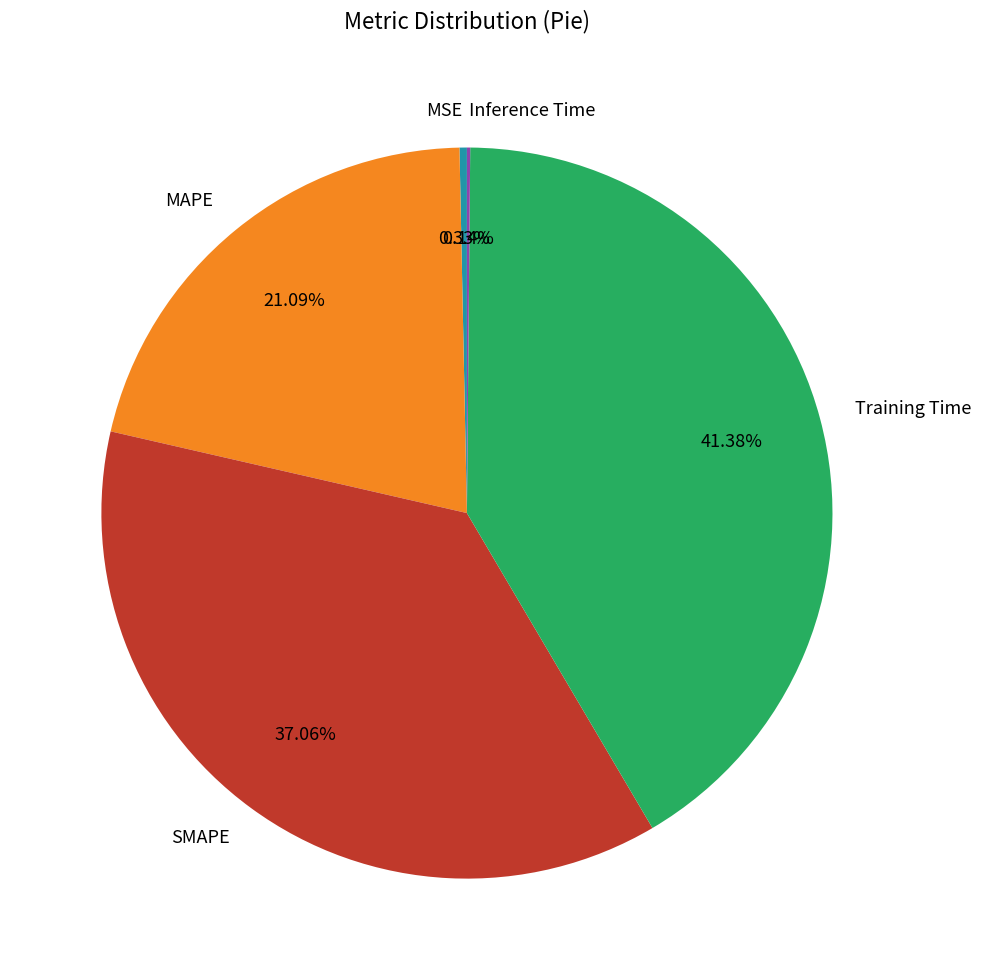

Combined, do MAPE and SMAPE account for over 50%?

Yes